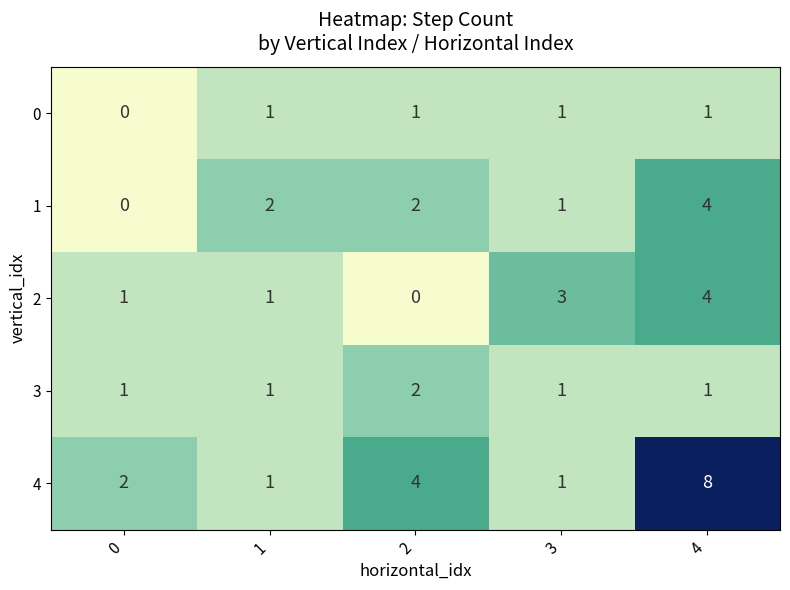

Which category has the highest value in the 4 series?

4